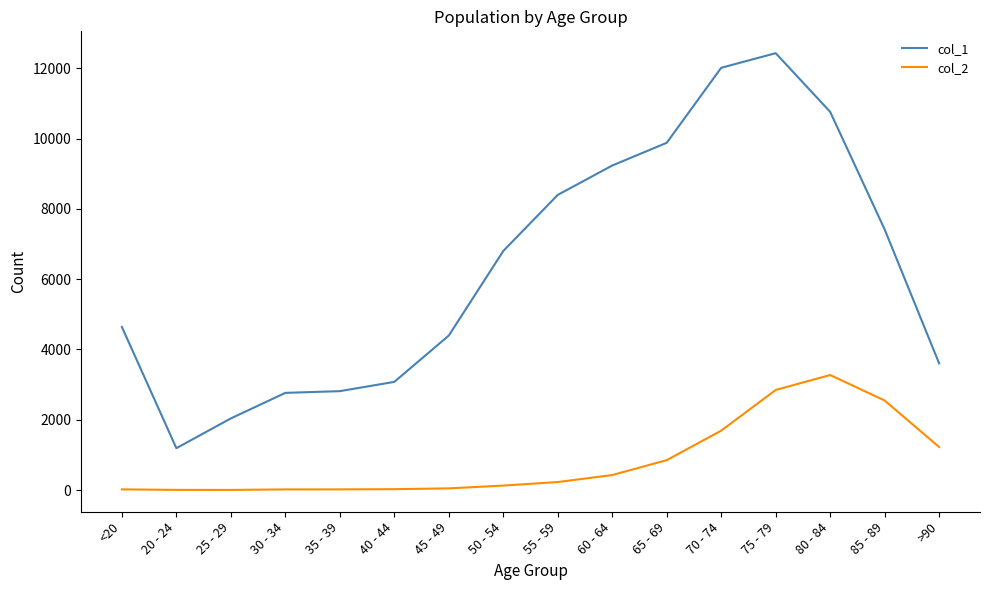

What is the smallest value displayed?

3